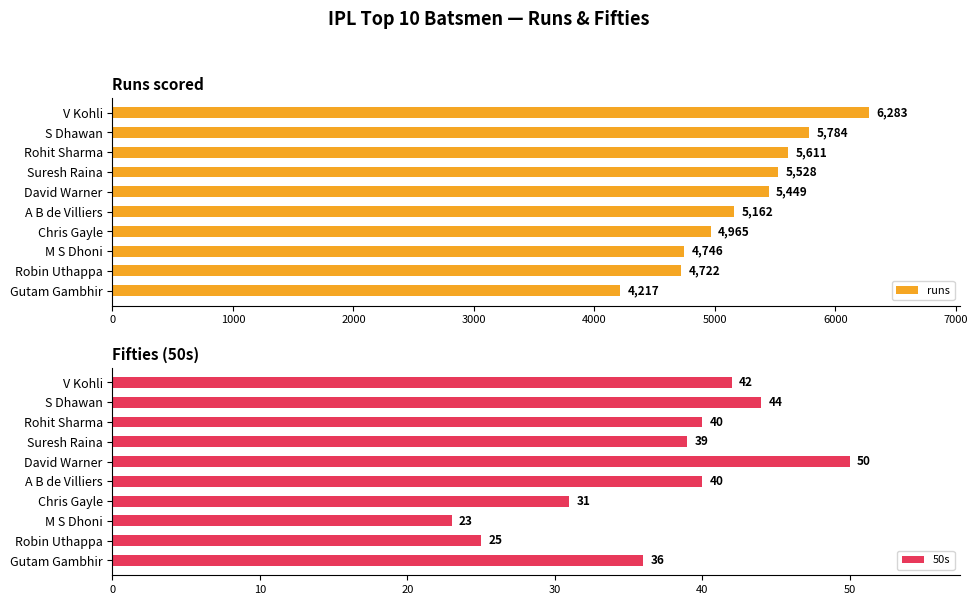

Where is runs nearest to the value 5250?

A B de Villiers